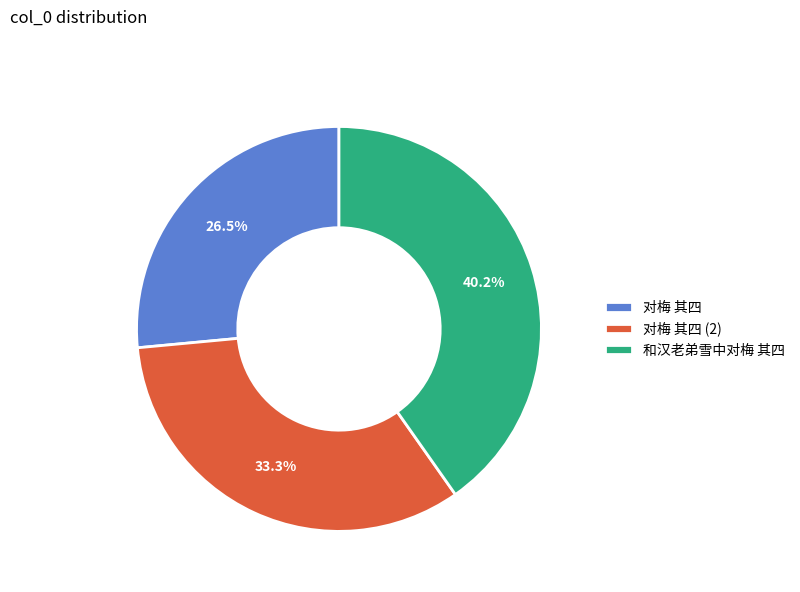

Is 对梅 其四 (2) the majority of the pie?

No